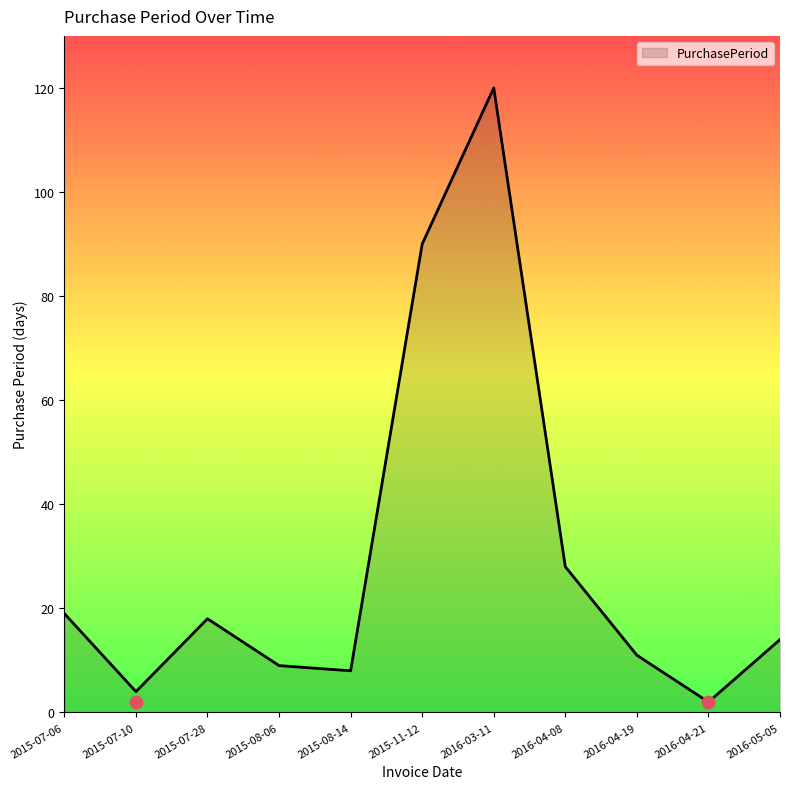

What is the change in value from 2015-07-06 to 2015-11-12?

+71